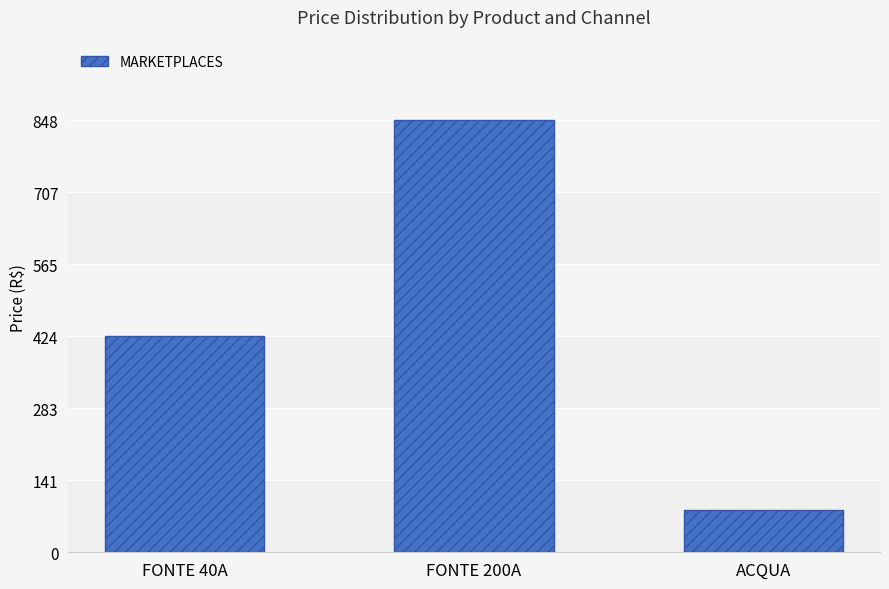

What is the value of the 2nd bar from the left?

848.0